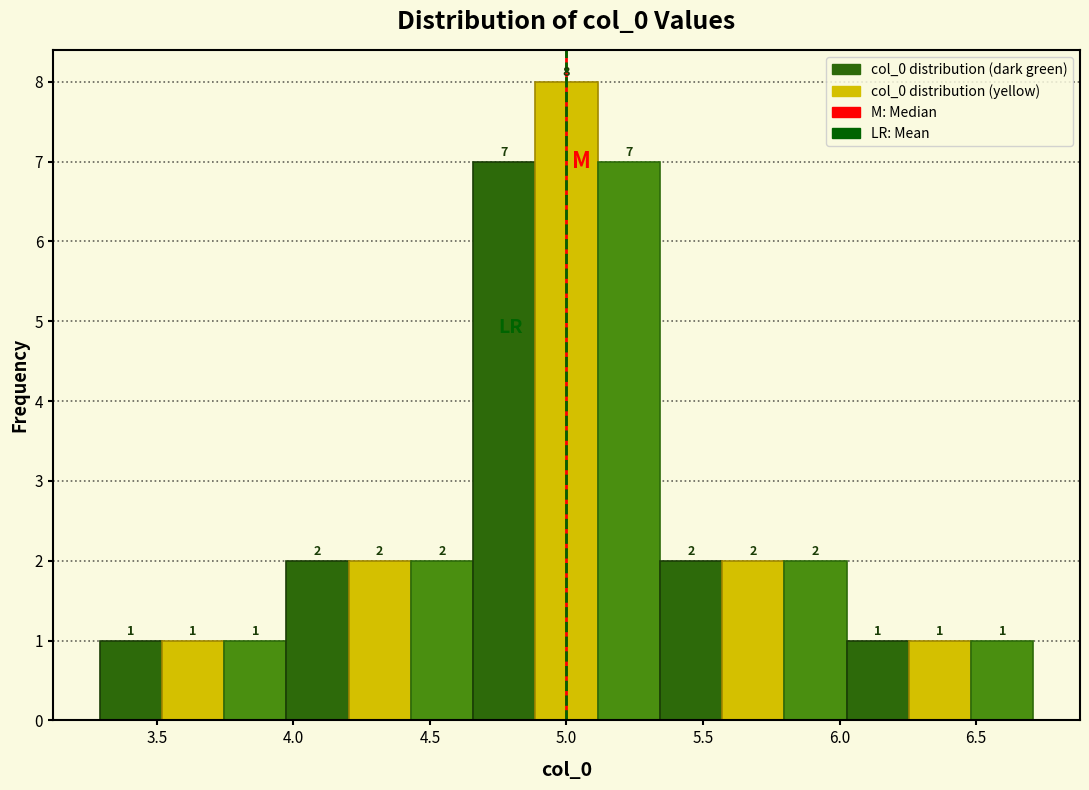

Reading left to right, list every bar in this chart as the range it spans on the x-axis followed by its height. The bar edges are not printed on the chart, so give them approximately, as read against the axis.

3.30 to 3.50: 1
3.50 to 3.75: 1
3.75 to 3.95: 1
3.95 to 4.20: 2
4.20 to 4.45: 2
4.45 to 4.65: 2
4.65 to 4.90: 7
4.90 to 5.10: 8
5.10 to 5.35: 7
5.35 to 5.55: 2
5.55 to 5.80: 2
5.80 to 6.05: 2
6.05 to 6.25: 1
6.25 to 6.50: 1
6.50 to 6.70: 1